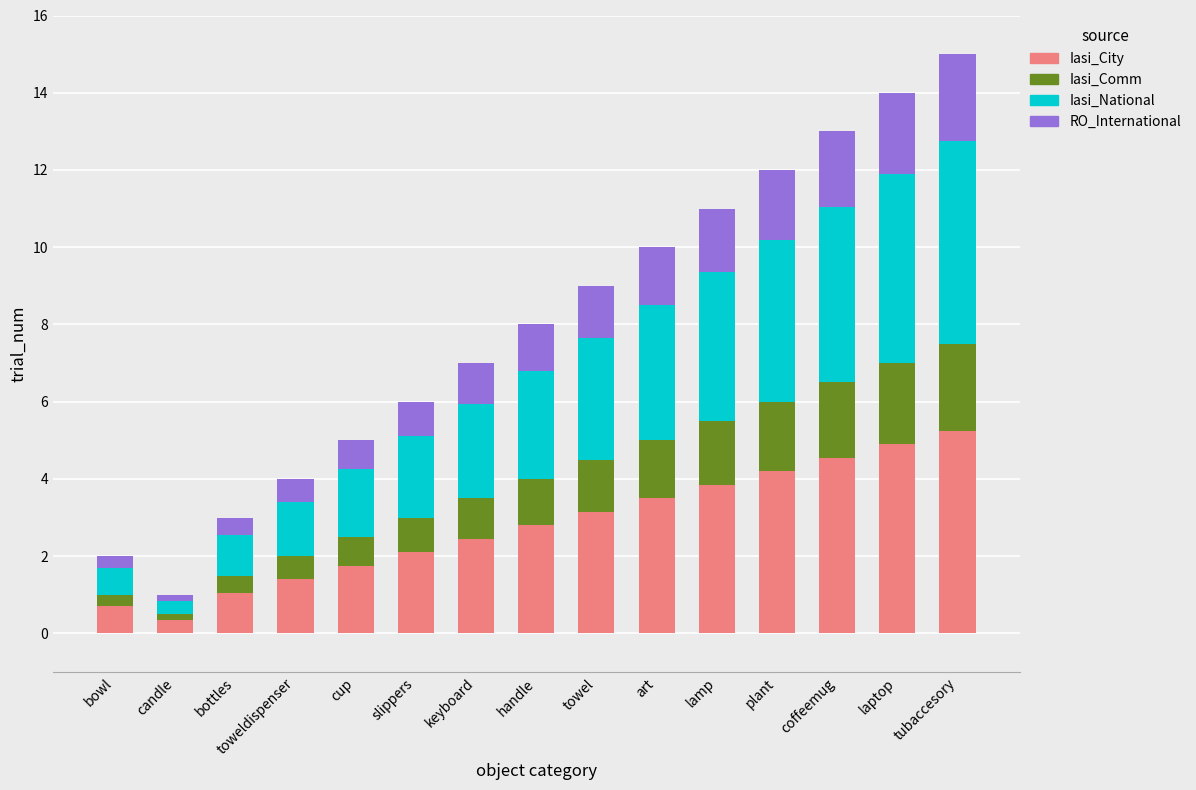

List the labels in order of Iasi_City value, smallest first.

candle, bowl, bottles, toweldispenser, cup, slippers, keyboard, handle, towel, art, lamp, plant, coffeemug, laptop, tubaccesory